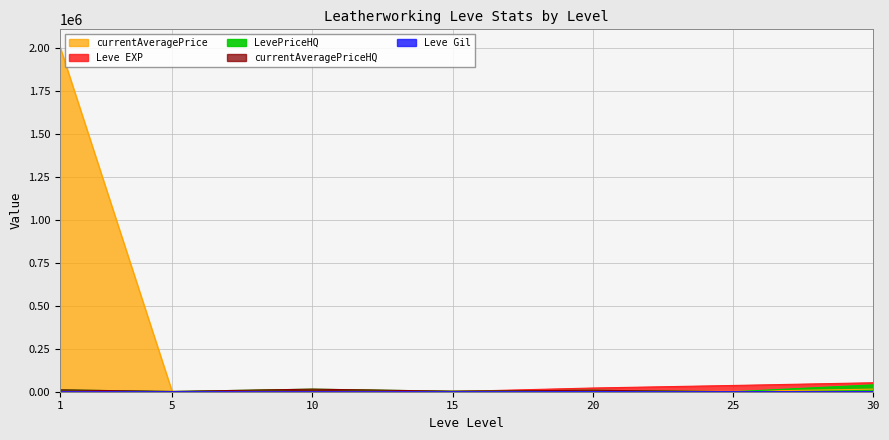

How many interior local peaks does the currentAveragePriceHQ series have?

2